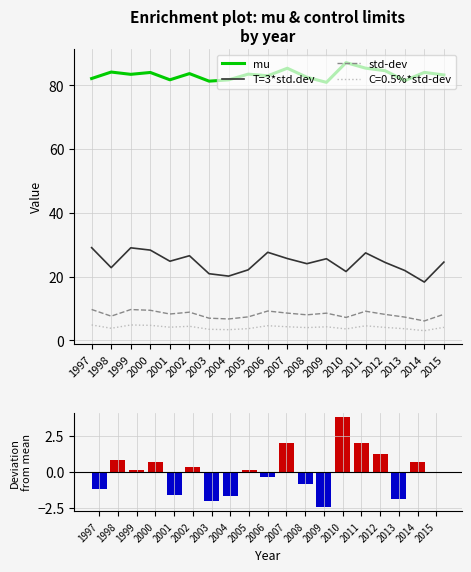

At which category is the sum across all series the highest?

2011